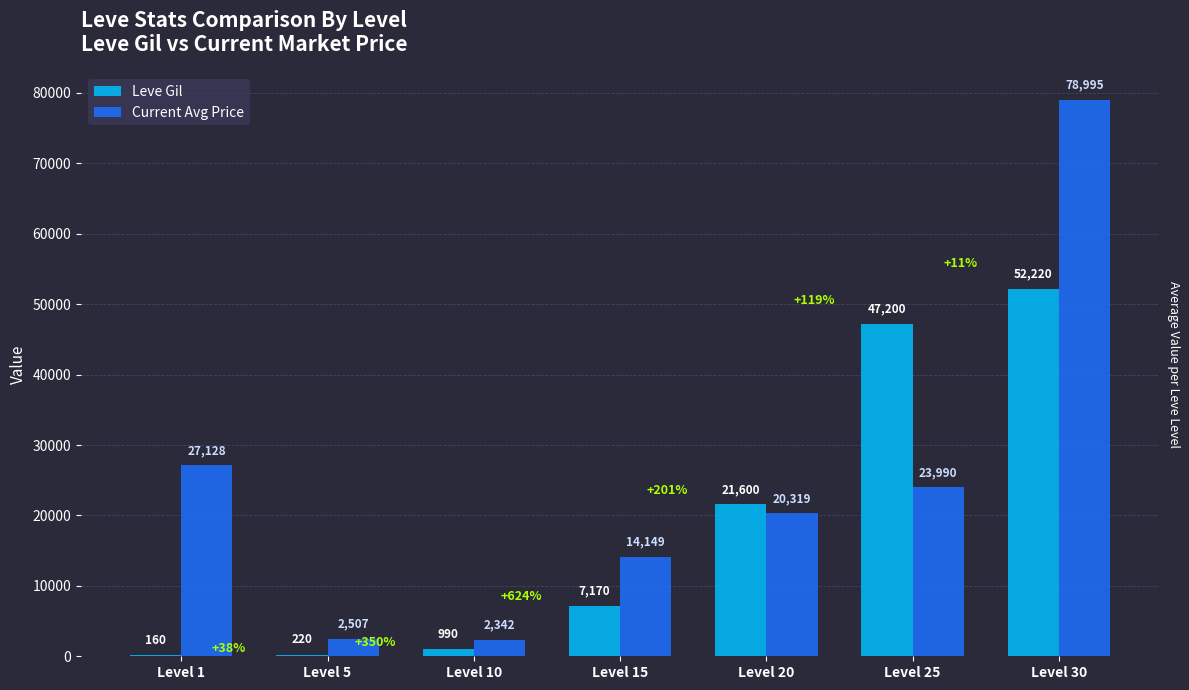

Which series changed the most between Level 5 and Level 25?

Leve Gil